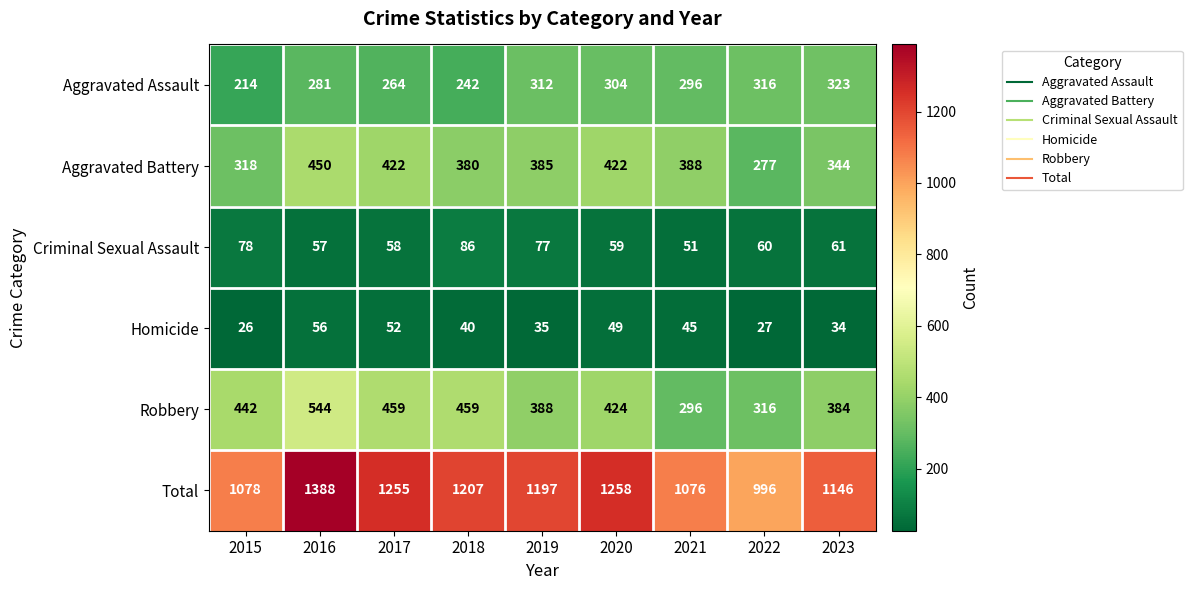

Where does the Robbery series first go above 424?

2015